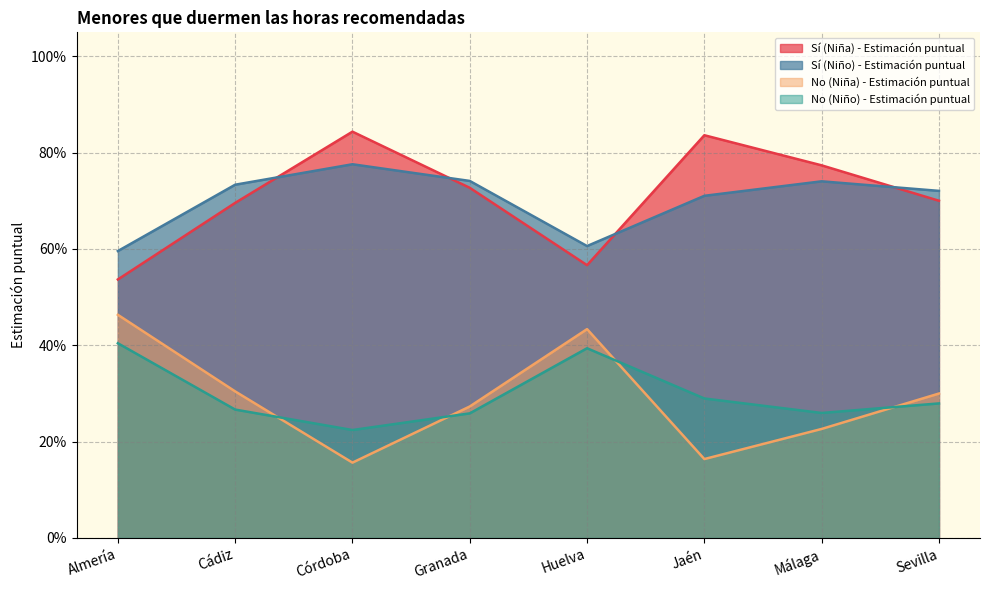

What is the highest value of the No (Niña) - Estimación puntual series?

0.5